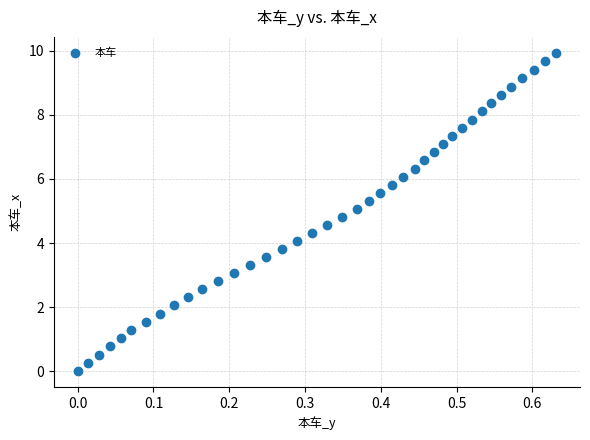

What is the range of X values (max minus min)?

0.6